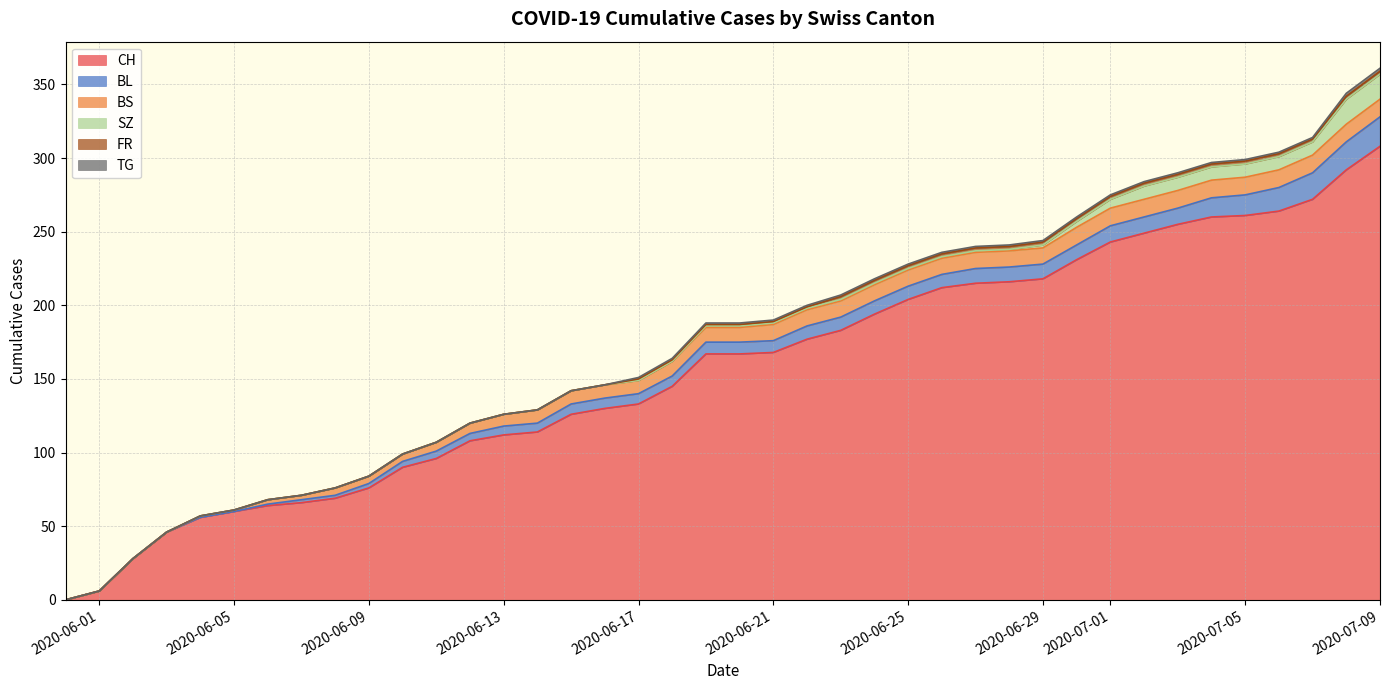

How many values in SZ are above zero?

21